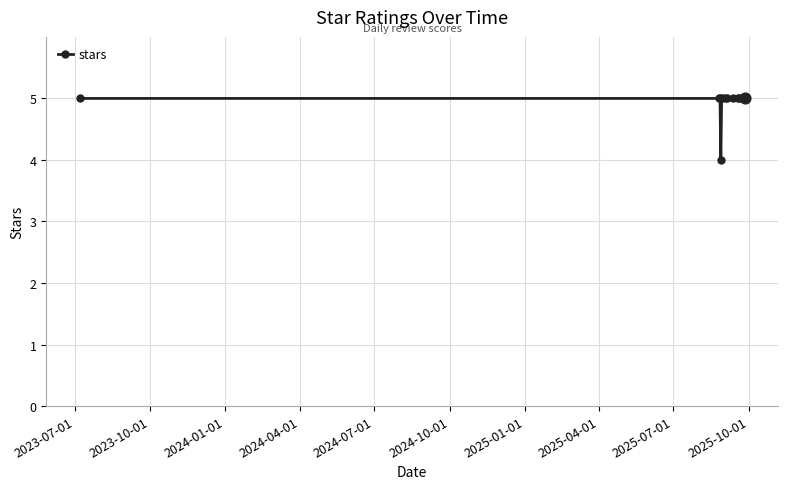

What is the greatest value displayed?

5